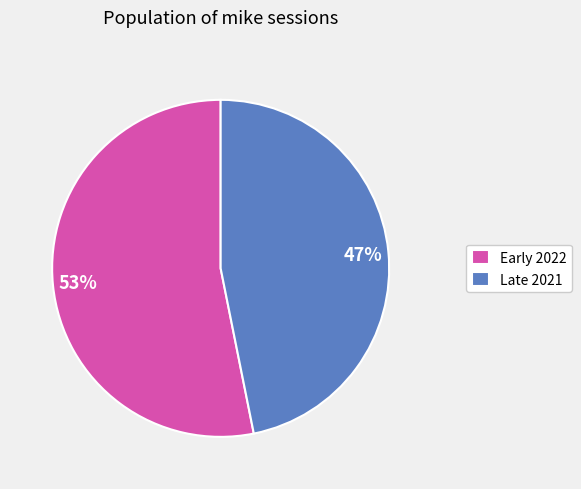

Combined, do Late 2021 and Early 2022 account for over 50%?

Yes